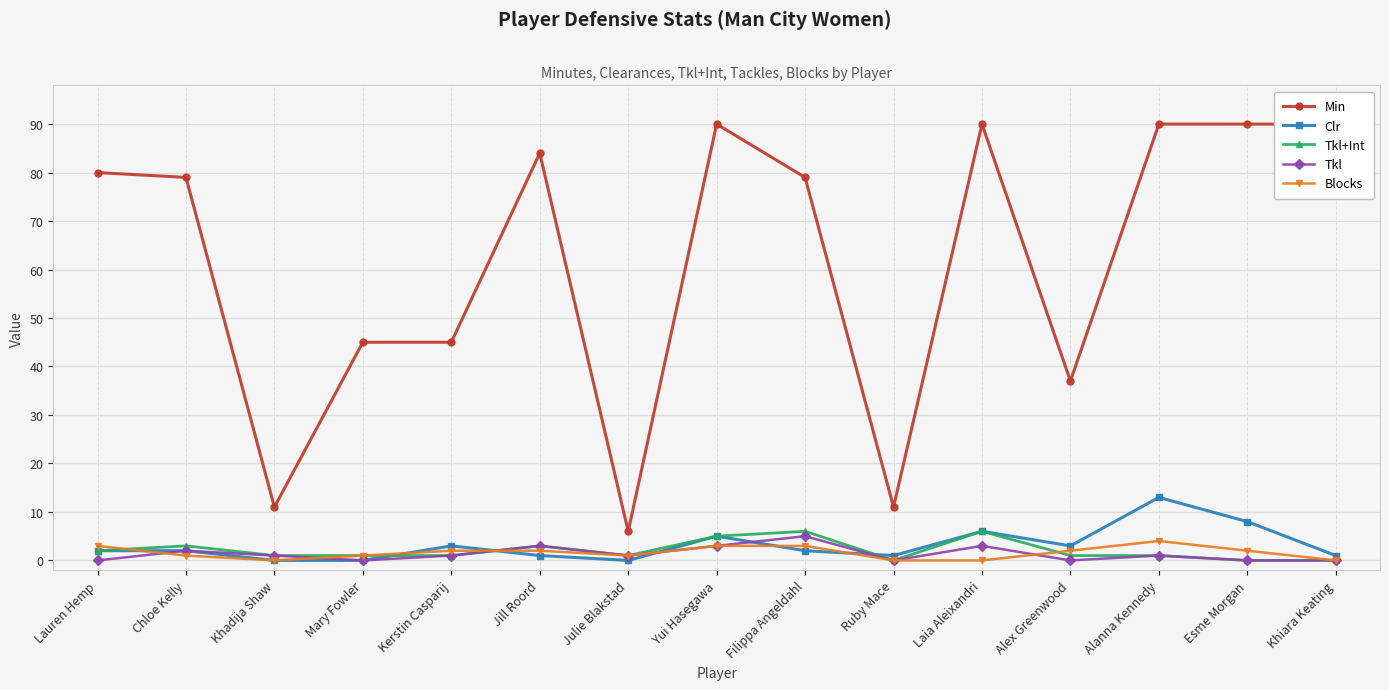

Which category has the highest value in the Blocks series?

Alanna Kennedy